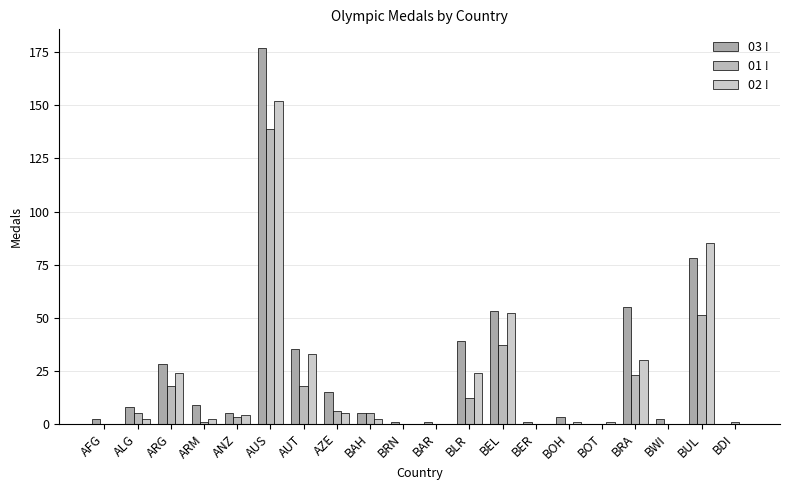

What is the spread (max minus min) of values at BEL?

16